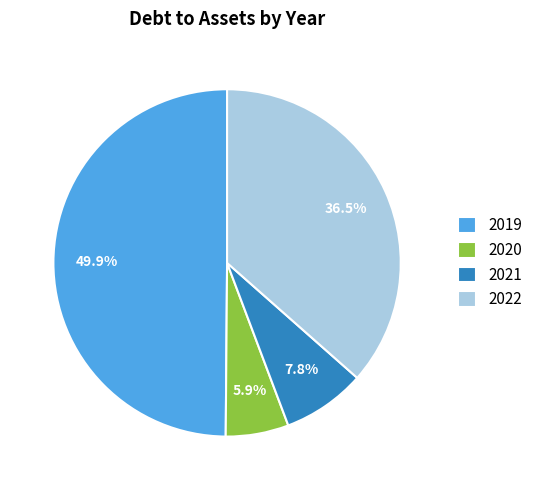

Does 2021 account for over 50% of the chart?

No